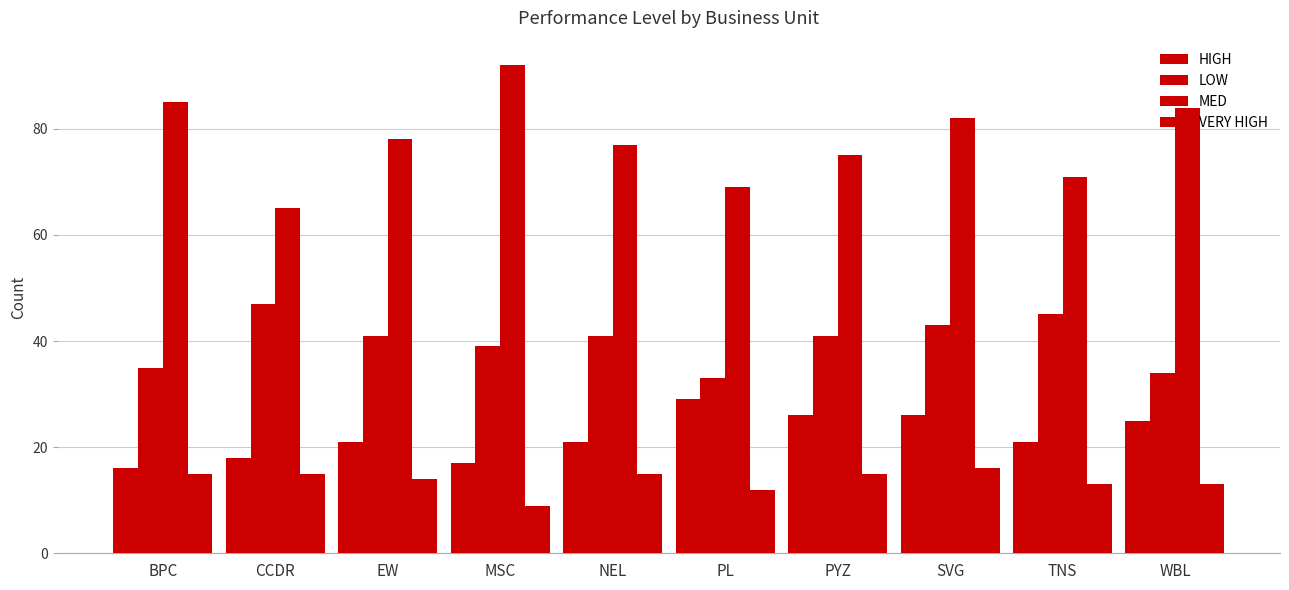

At which label does LOW reach its peak?

CCDR